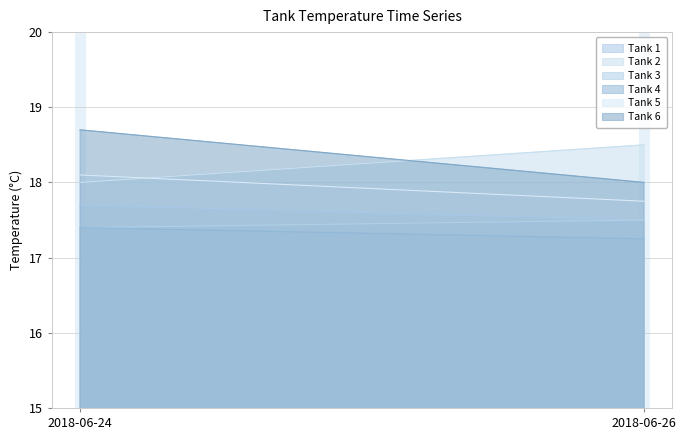

Reading left to right, what are all the values shown in this chart?

Tank 1: 17.7	17.5
Tank 2: 18.0	18.5
Tank 3: 17.4	17.5
Tank 4: 17.4	17.2
Tank 5: 18.1	17.8
Tank 6: 18.7	18.0